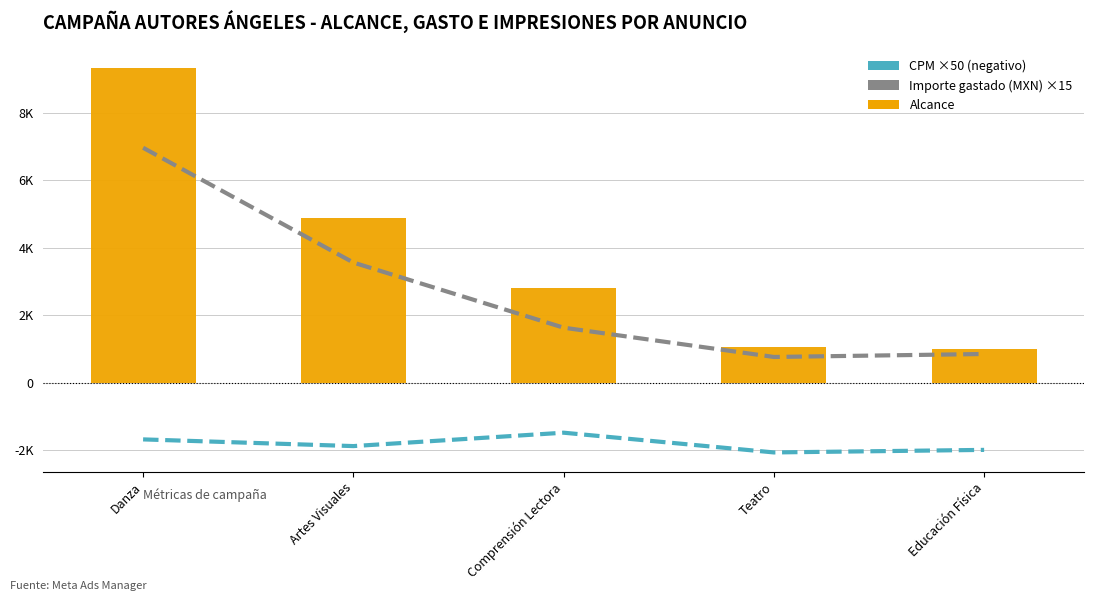

List the series in order of their overall mean, lowest first.

CPM ×50 (negativo), Importe gastado (MXN) ×15, Alcance